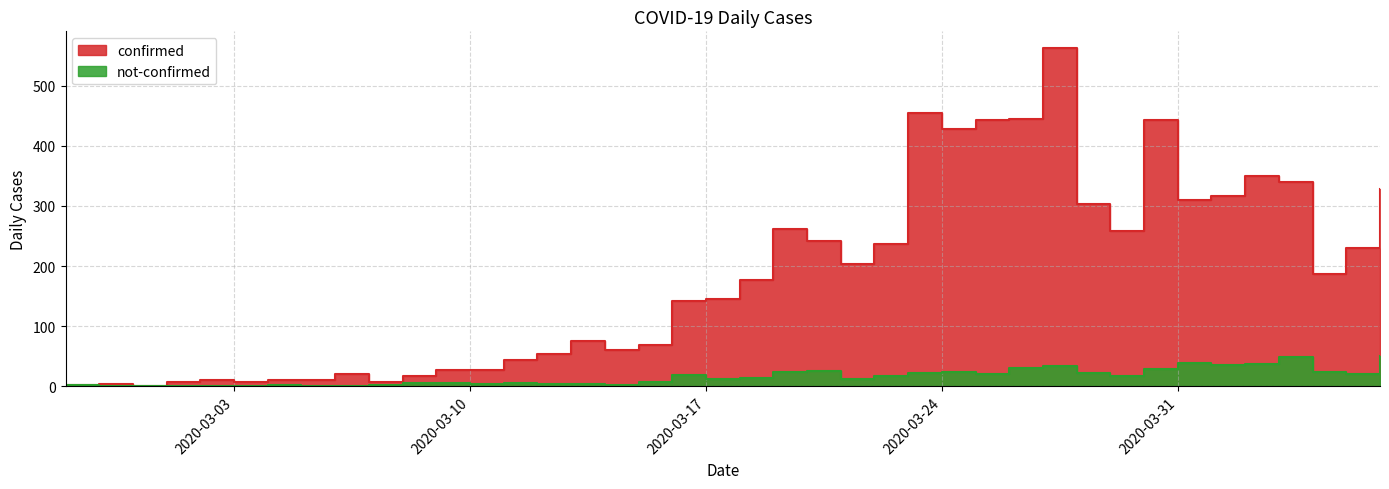

Which series has the widest spread of values?

confirmed